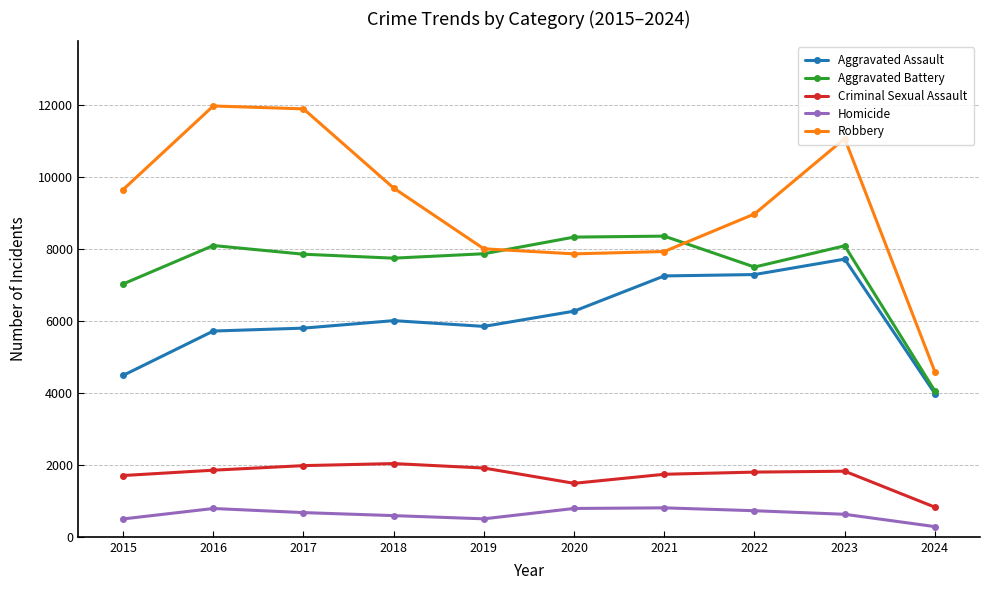

The Criminal Sexual Assault series shows 1002 at 2021. True or false?

False